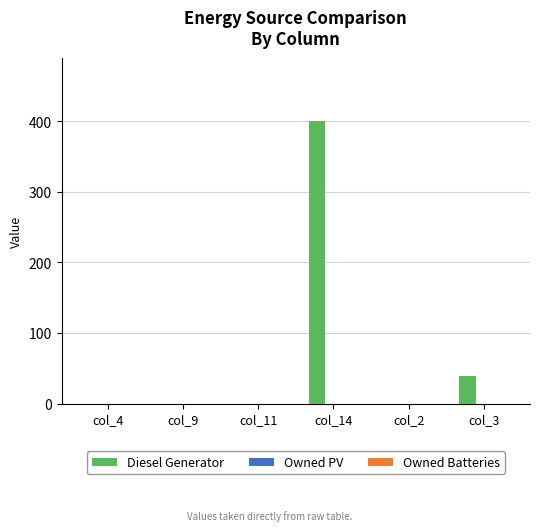

Which category has the highest value across all series?

col_14